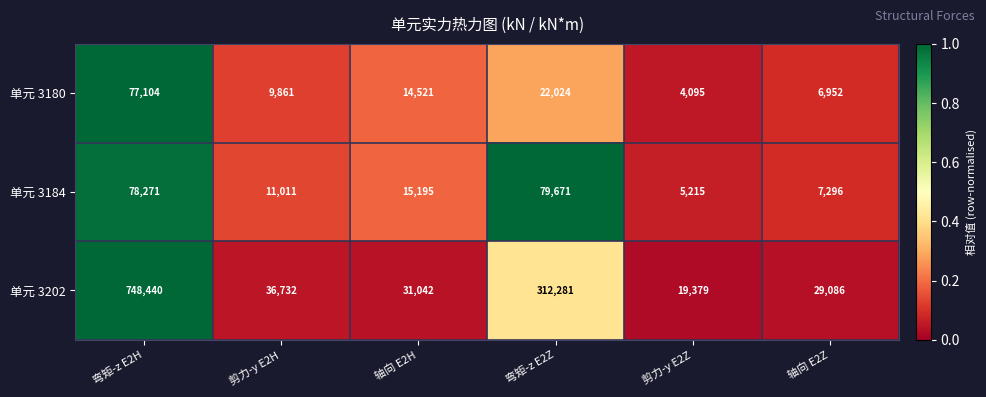

At 轴向 E2H, list the series in order from smallest to largest.

单元 3180, 单元 3184, 单元 3202